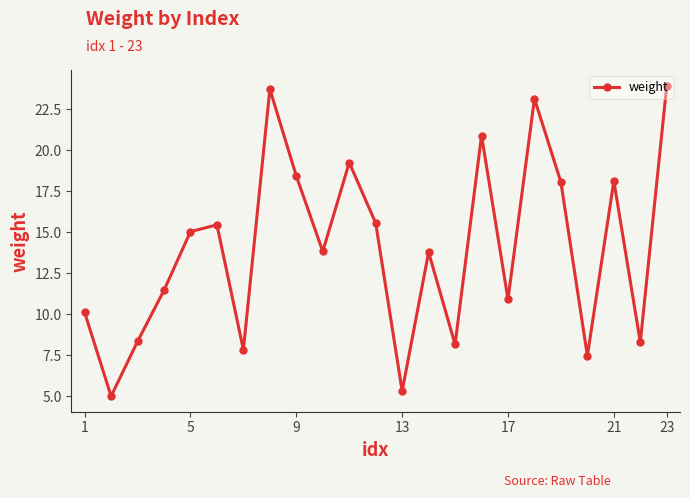

How many values are below 13?

10